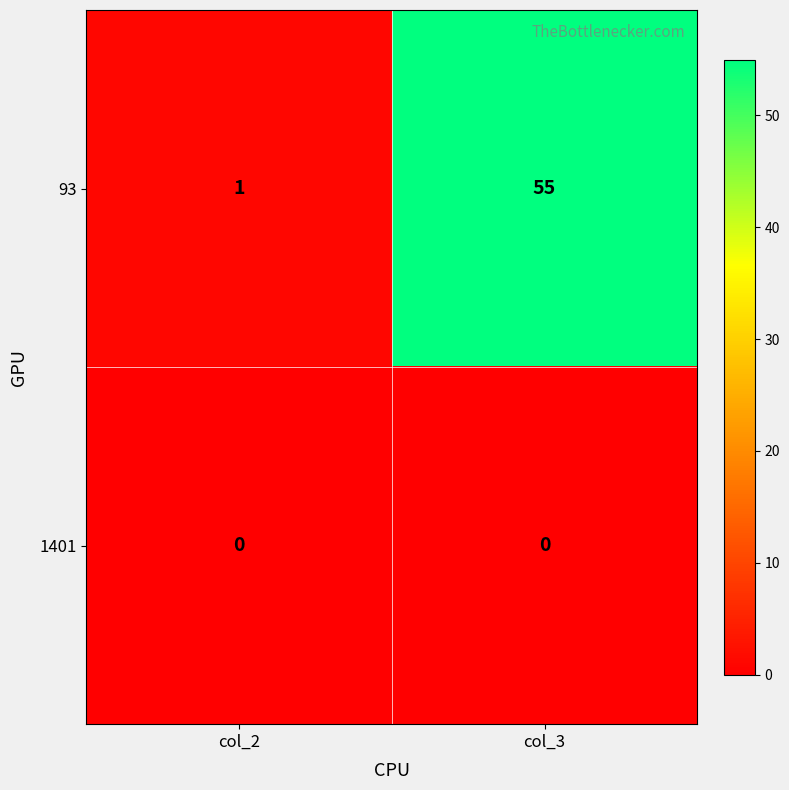

At which category is the sum across all series the highest?

col_3